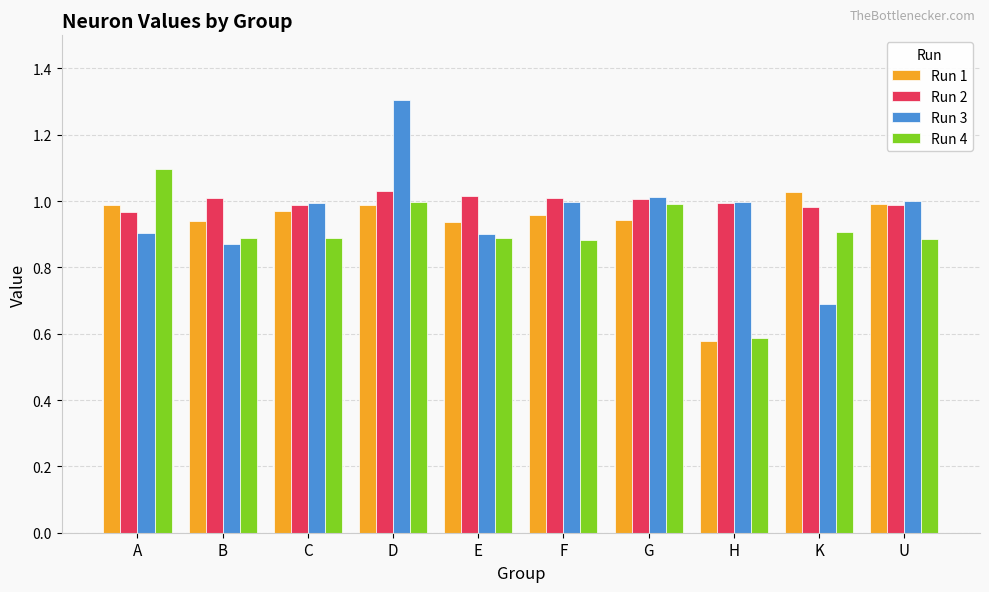

The Run 3 series shows 0.9 at B. True or false?

True